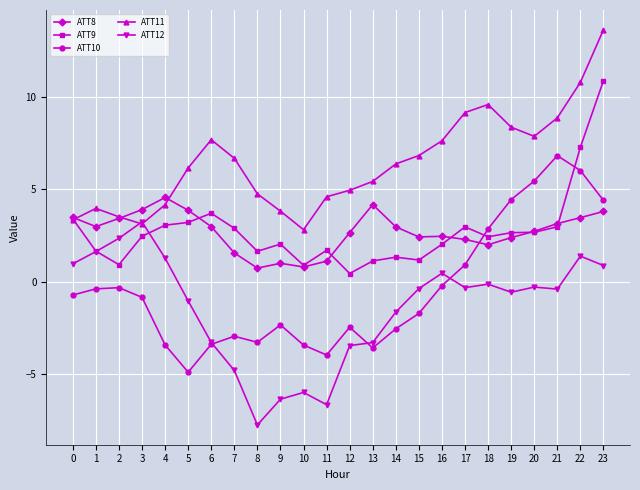

The ATT11 series shows 2.8 at 10. True or false?

True